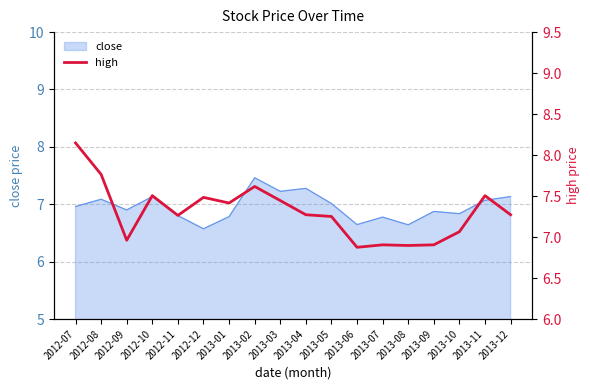

Which category has the lowest value across all series?

2013-06